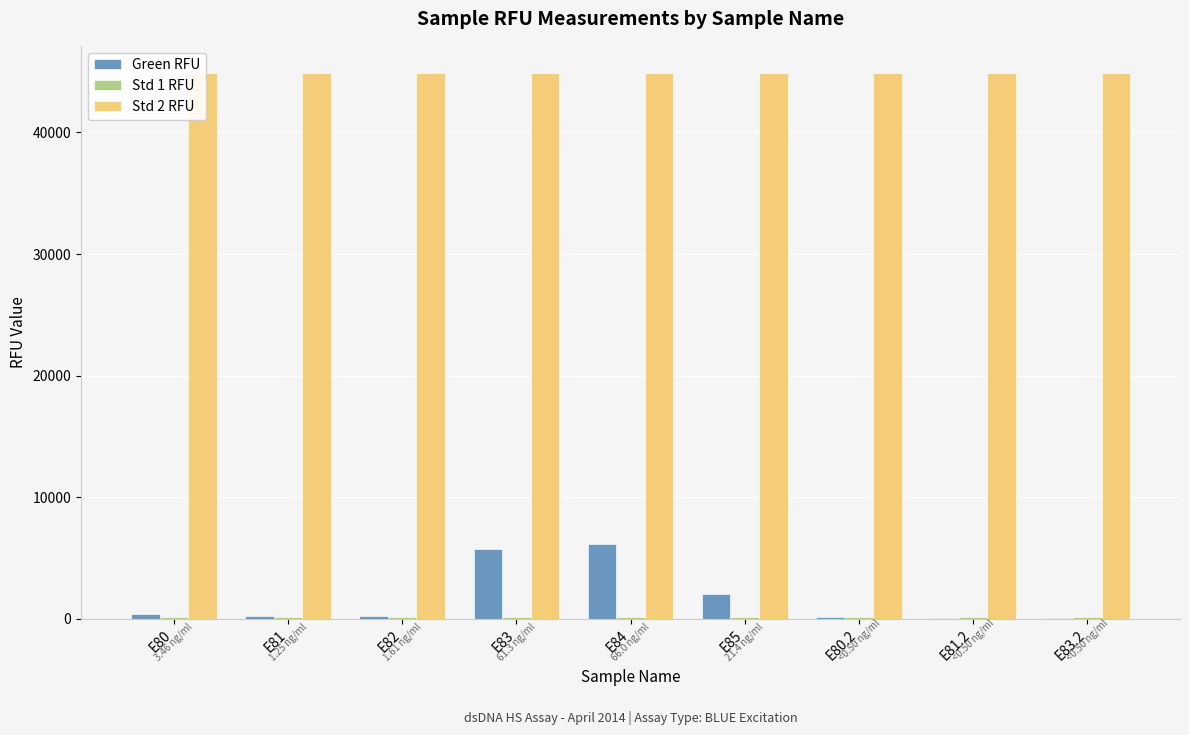

List the labels in order of Std 2 RFU value, largest first.

E80, E81, E82, E83, E84, E85, E80.2, E81.2, E83.2